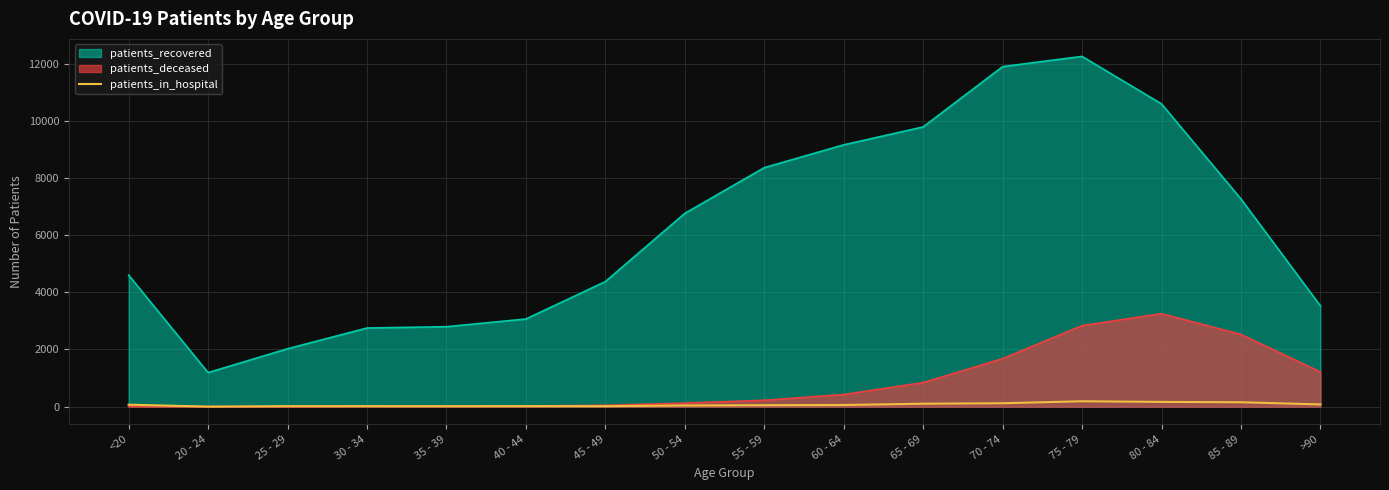

What is the average value?

70